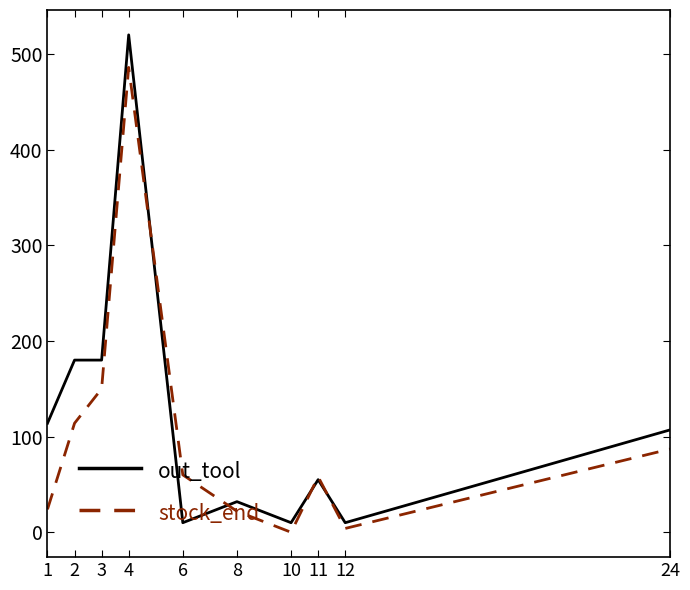

Where do stock_end and out_tool first cross each other?

4 and 6